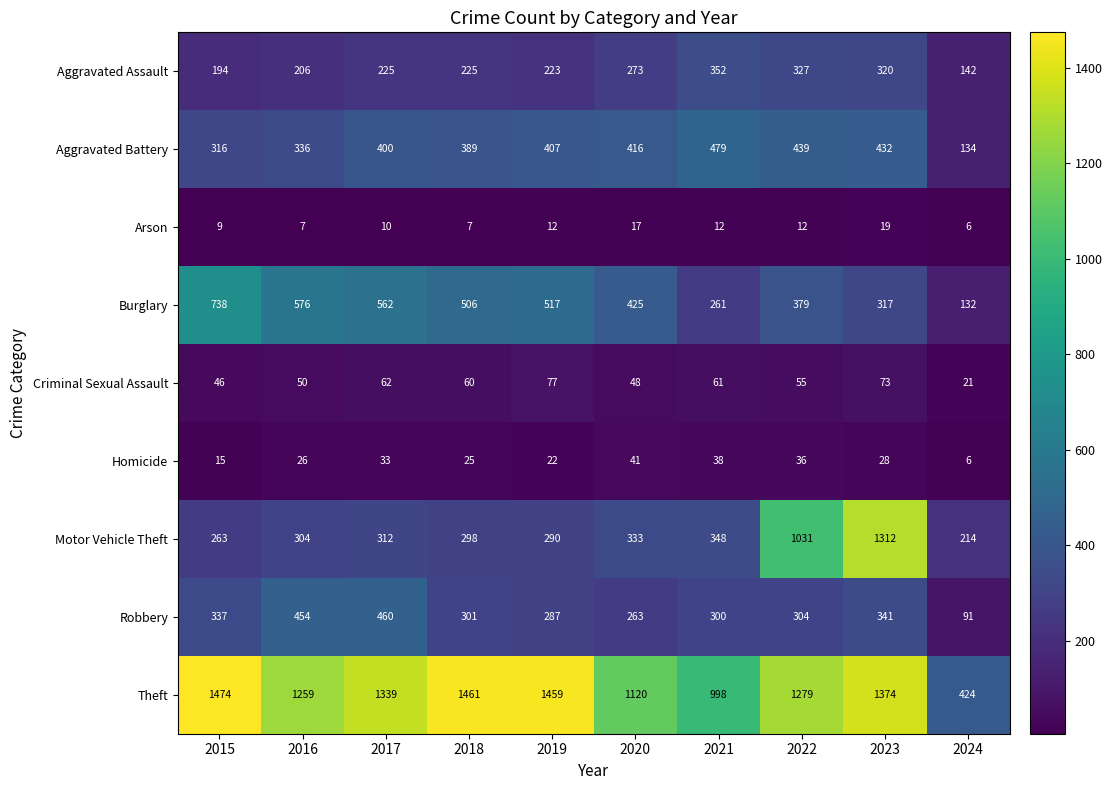

What is the minimum value shown in the chart?

6